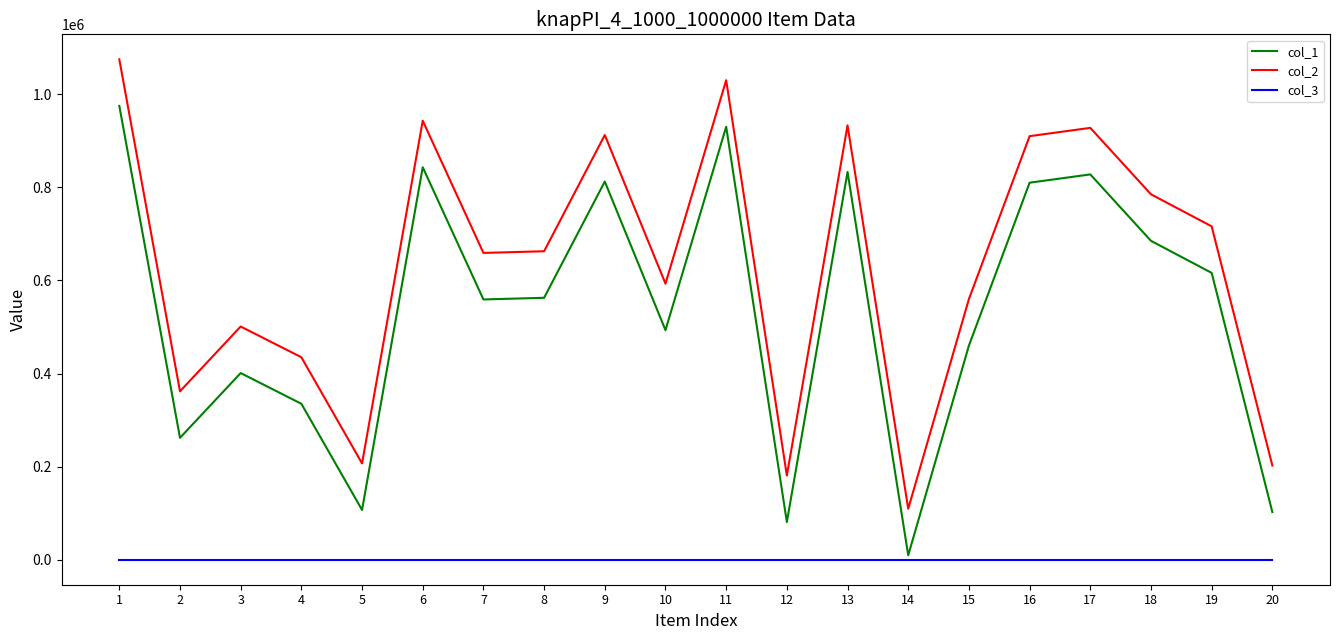

How many distinct data groups are displayed?

3